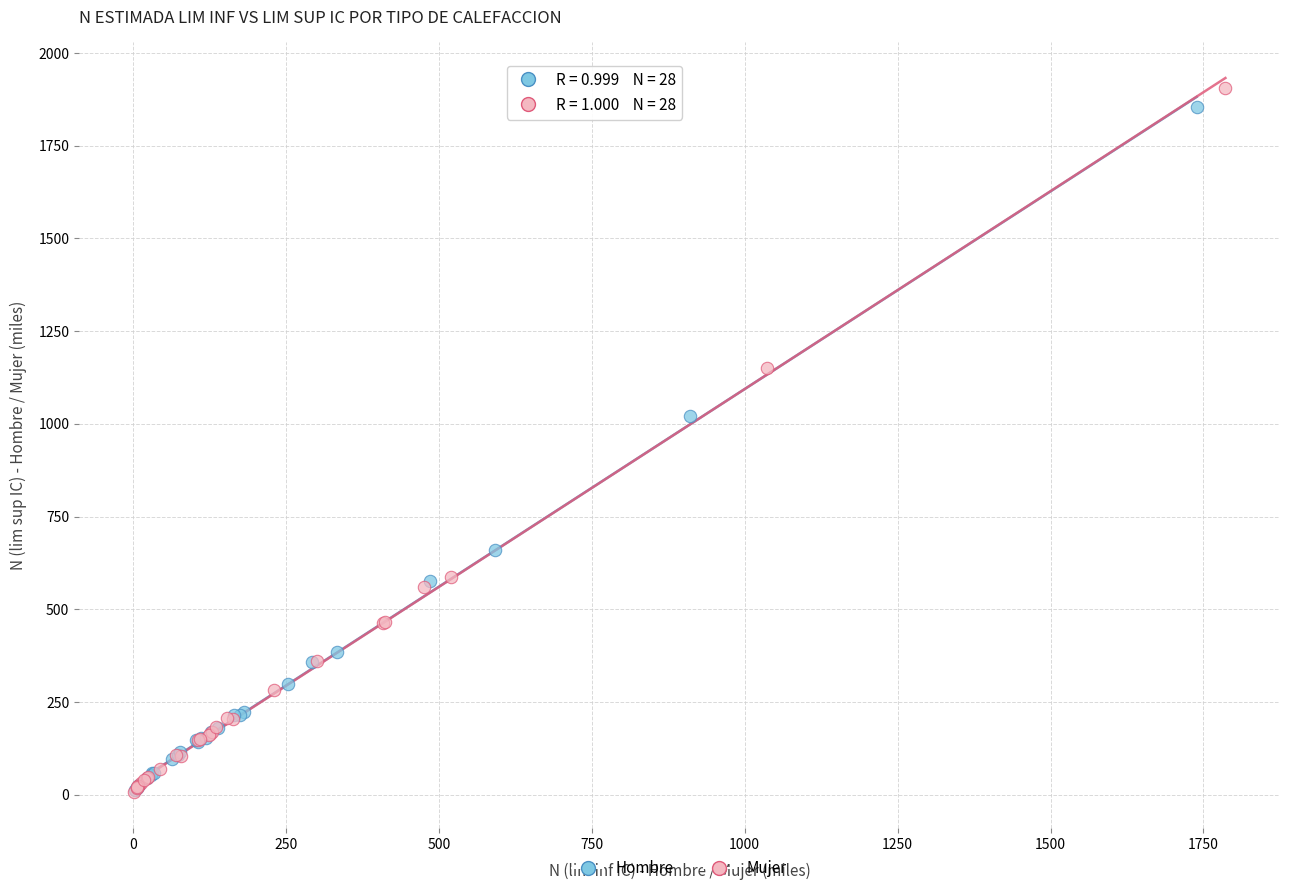

Which series reaches the maximum Y coordinate?

Mujer